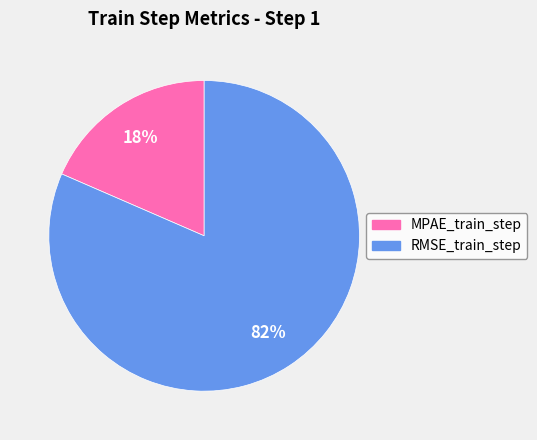

What is the majority slice?

RMSE_train_step